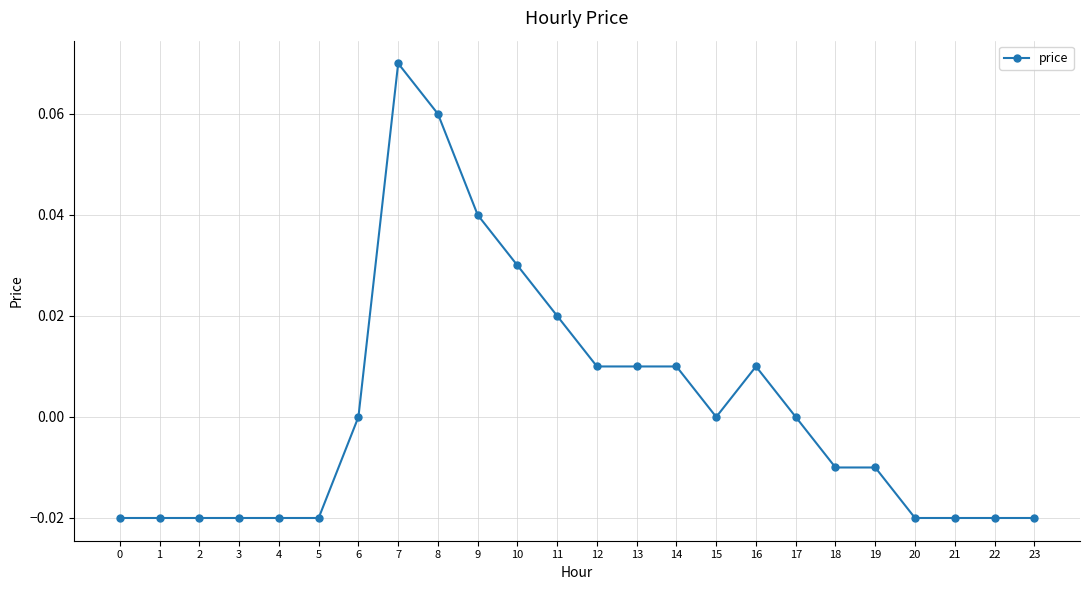

Which label corresponds to the largest value in the chart?

7